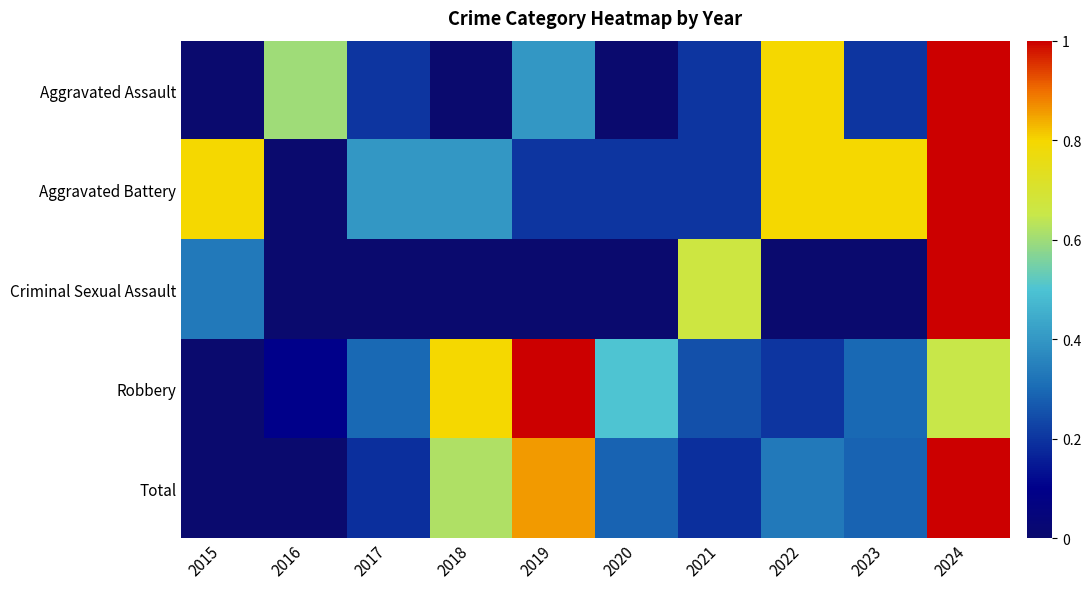

Which series changed the most between 2021 and 2024?

Total